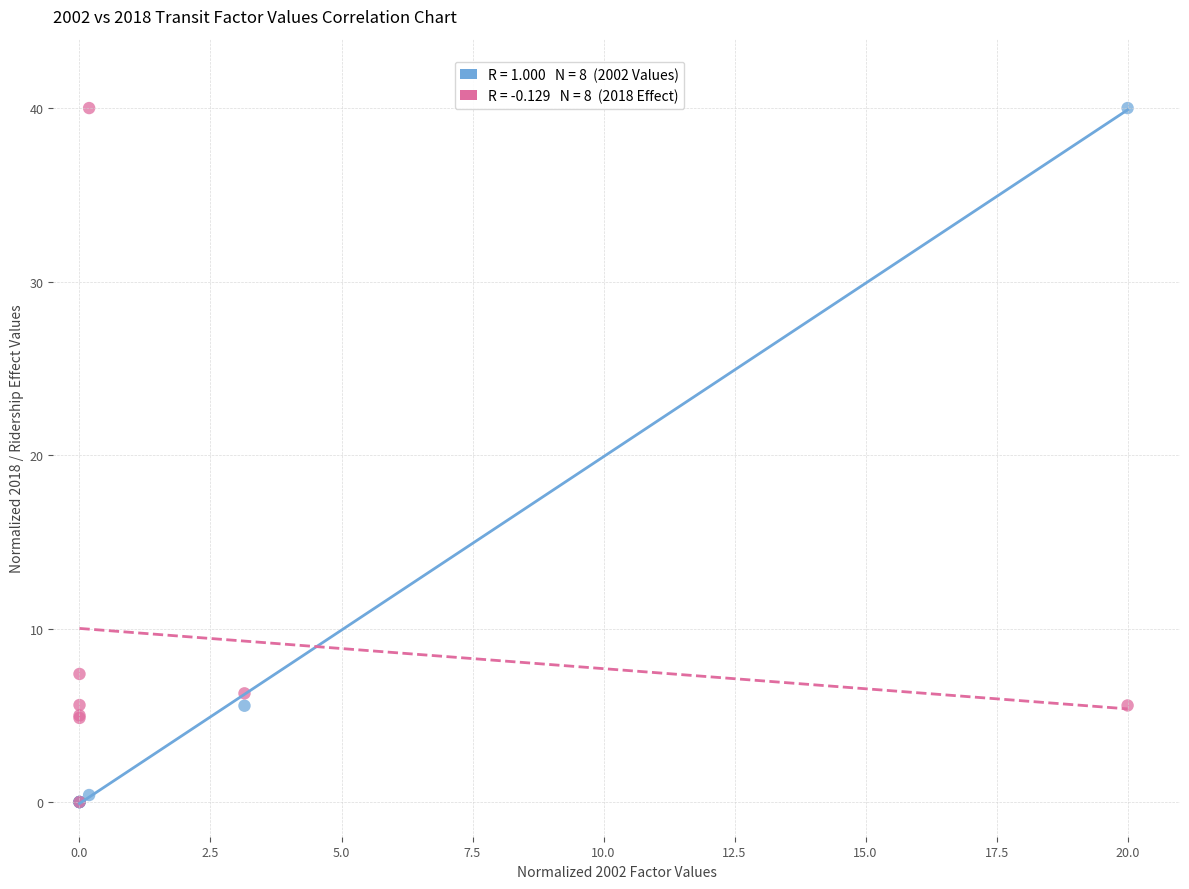

Across all series, what Y value is closest to 20?

7.4